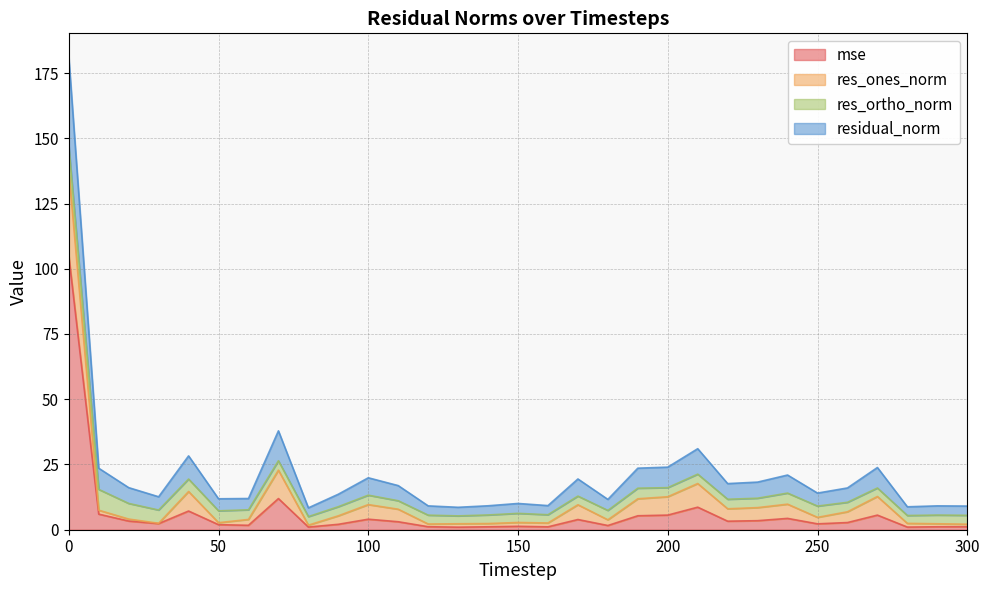

Does the chart have visible grid lines?

Yes